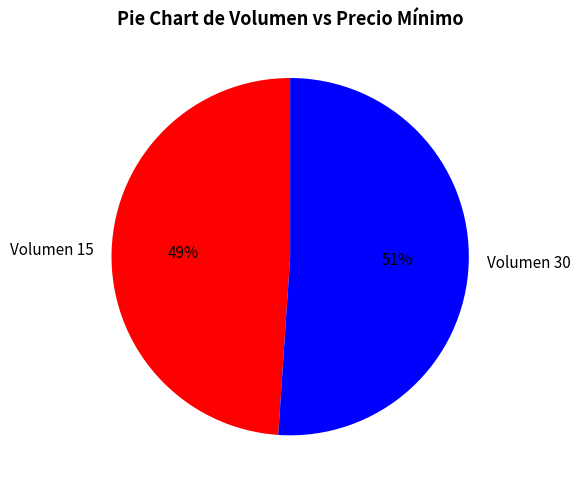

Between Volumen 15 and Volumen 30, which is larger?

Volumen 30